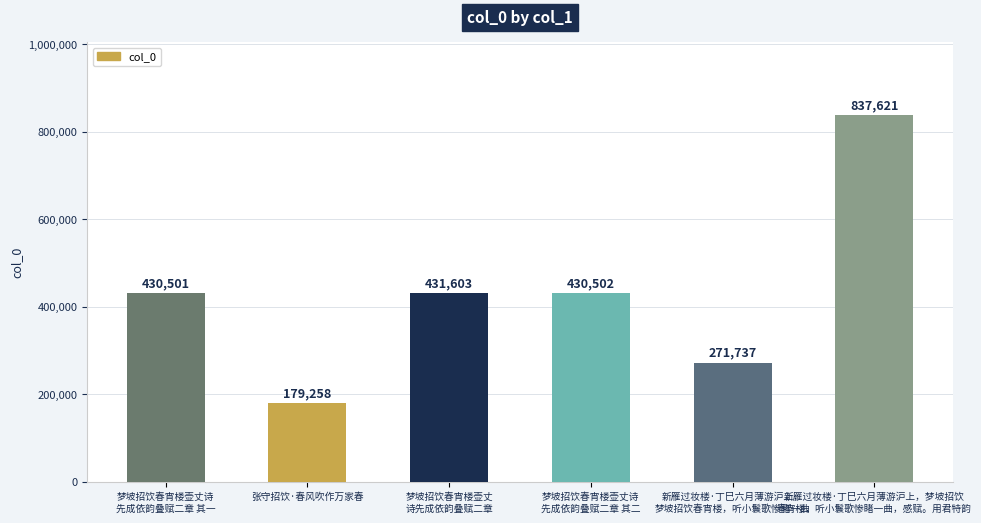

What is the sum of the values at 梦坡招饮春宵楼壶丈诗
先成依韵叠赋二章 其二 and 新雁过妆楼·丁巳六月薄游沪上，
梦坡招饮春宵楼，听小鬟歌惨睹一曲?

702239